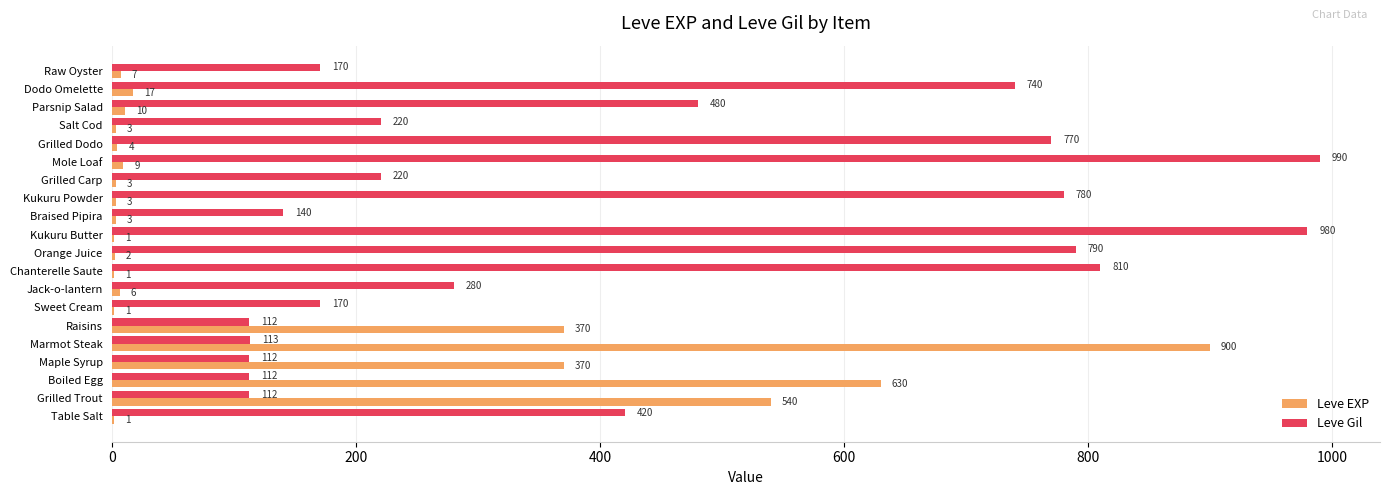

Which series has the largest total across all categories?

Leve Gil